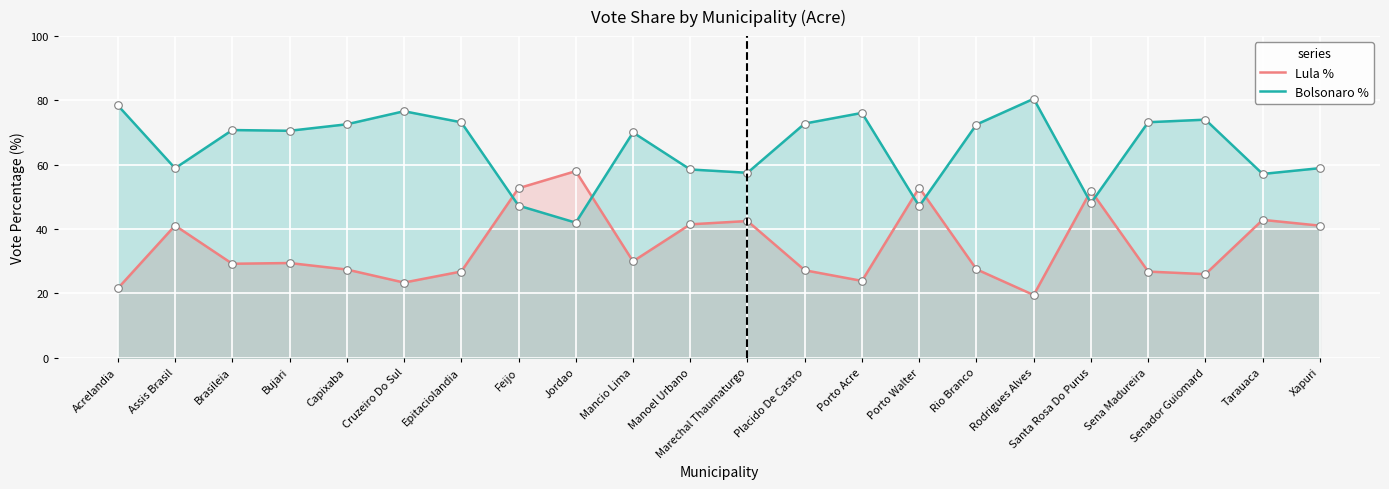

What are all the series names shown in the legend?

Lula %, Bolsonaro %